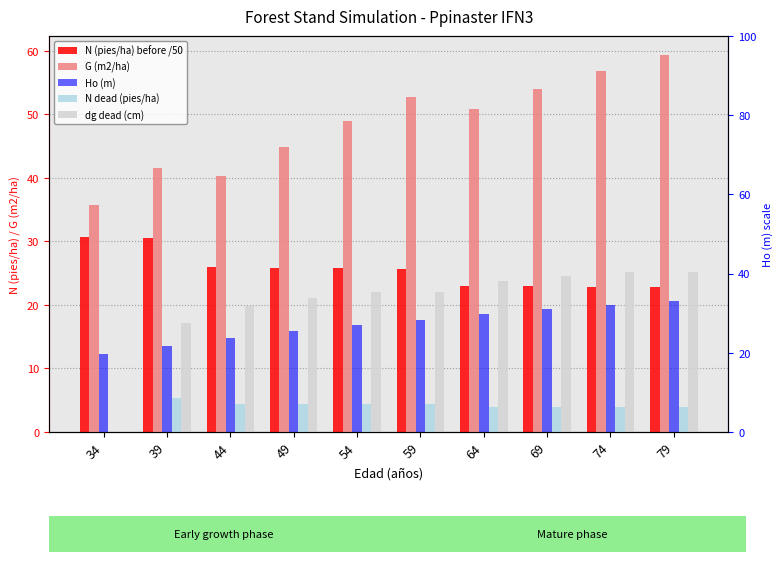

List the series in order of their peak value, lowest first.

N dead (pies/ha), Ho (m), dg dead (cm), N (pies/ha) before /50, G (m2/ha)